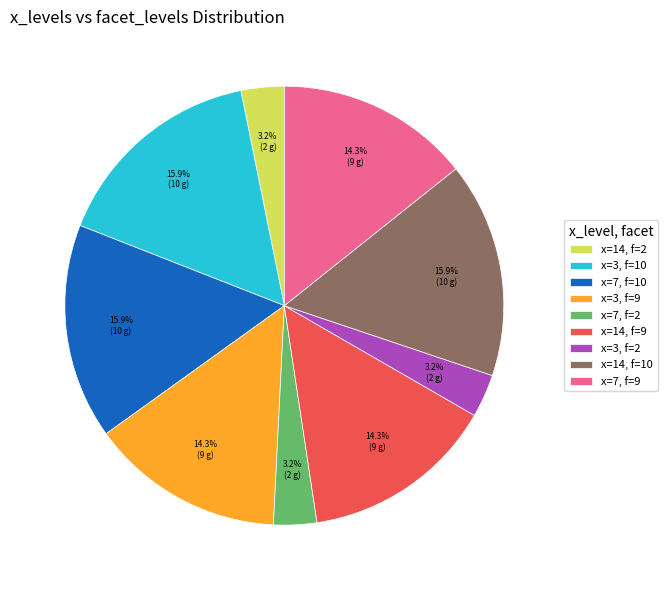

How many slices are in this pie chart?

9